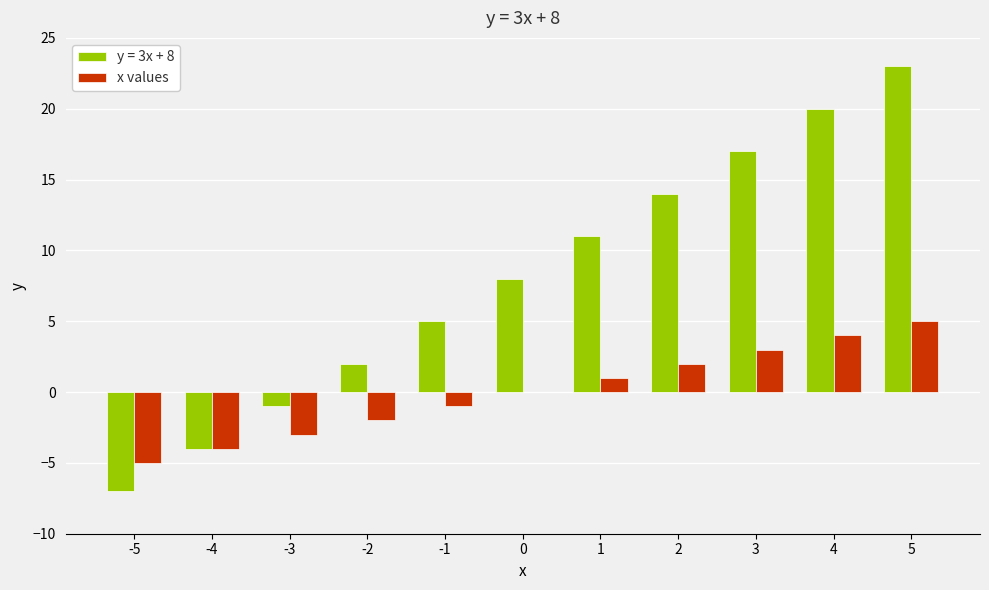

Are the bars horizontal?

No